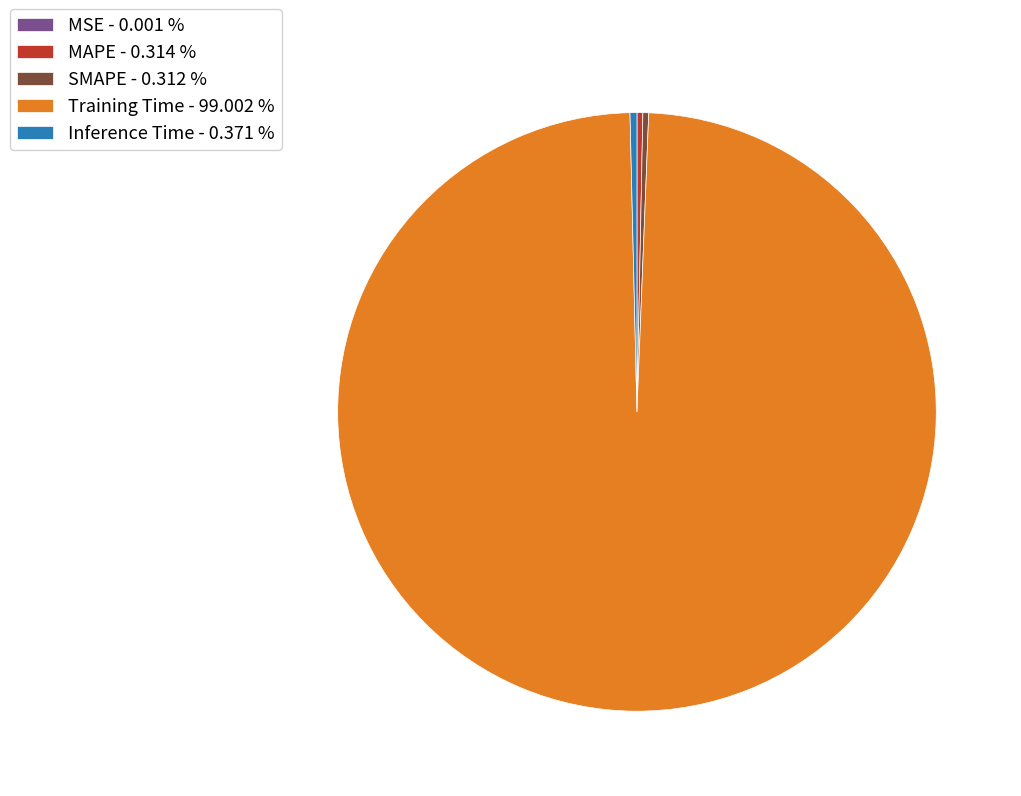

Do MAPE - 0.314 % and SMAPE - 0.312 % together represent more than half of the pie?

No